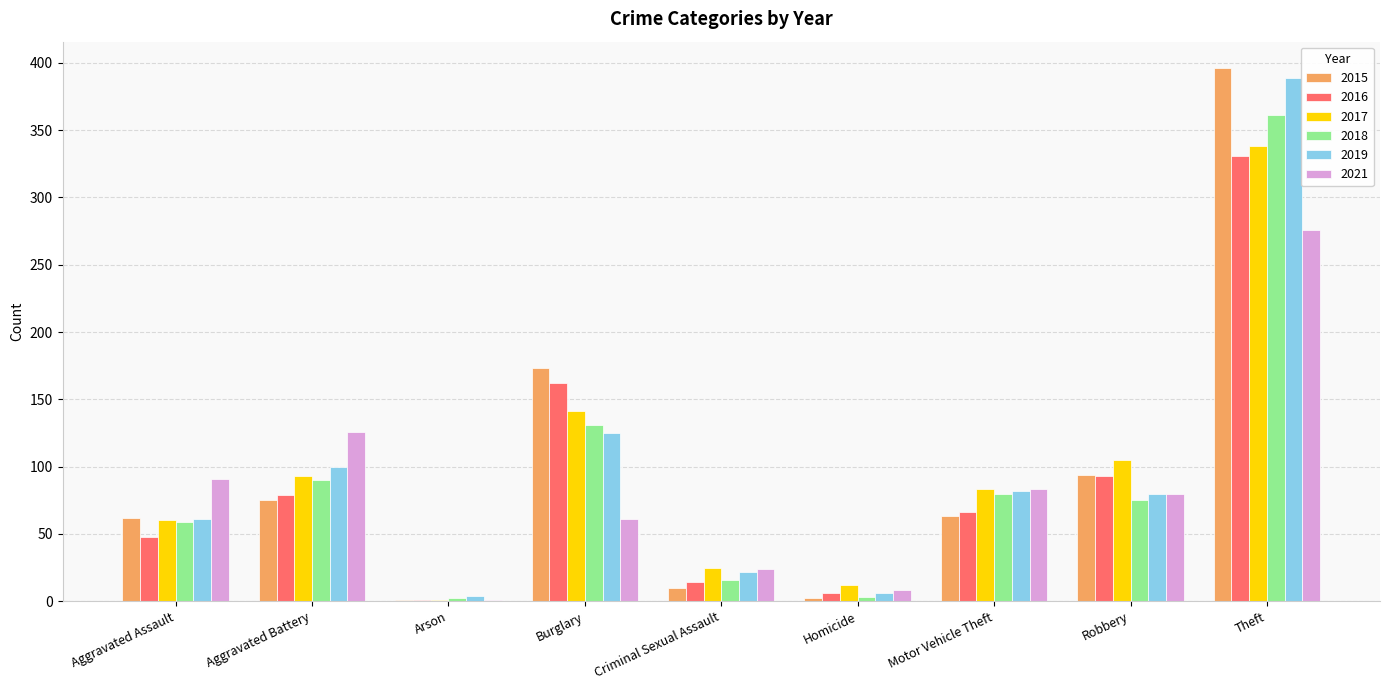

Is it true that 2016 equals 29 at Robbery?

False